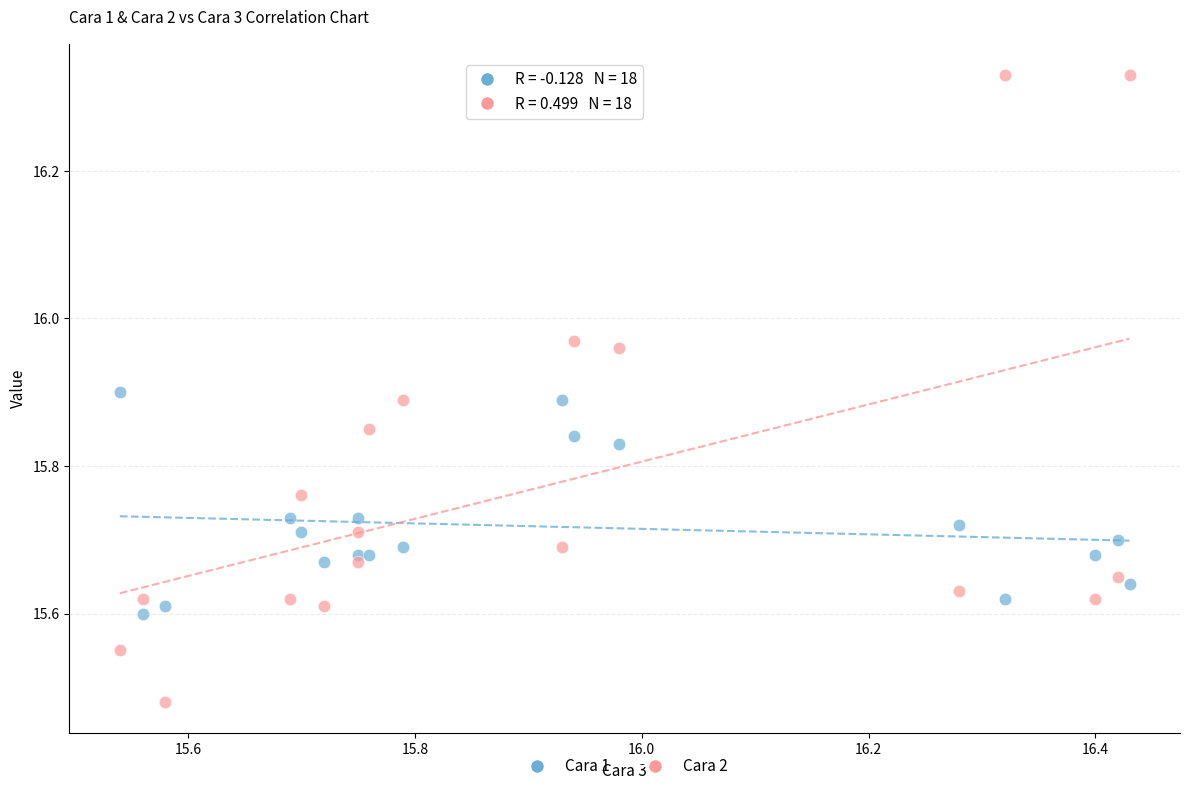

Which series has the widest spread of Y values?

Cara 2